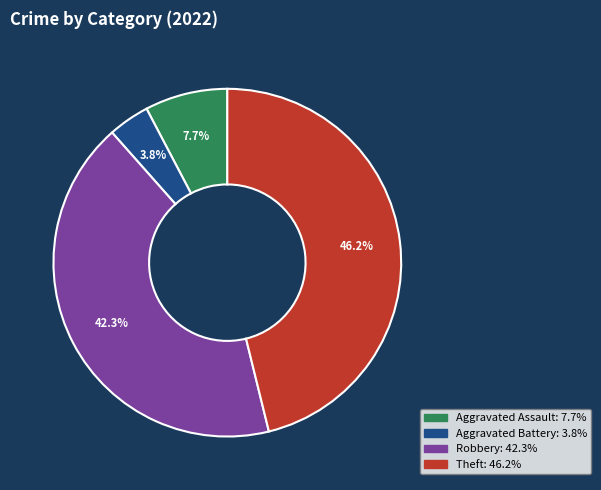

Which category has the biggest portion of the pie?

Theft